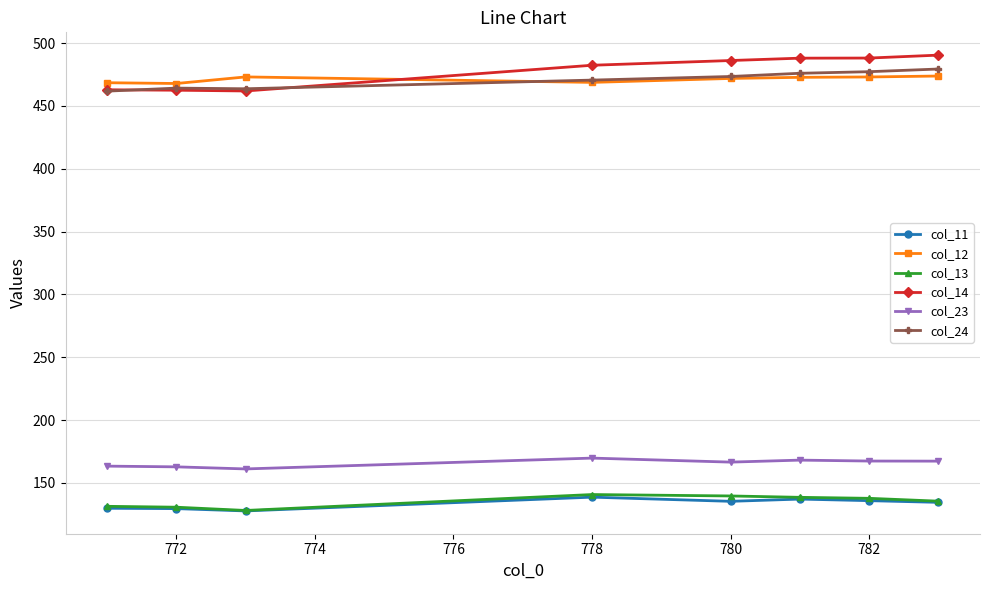

What is the maximum value for col_11?

138.7